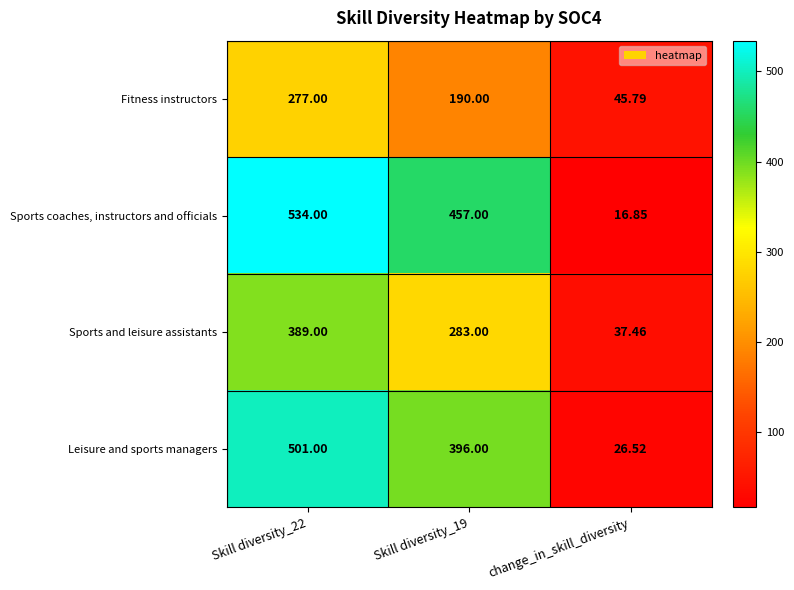

List the series in order of their overall mean, lowest first.

Fitness instructors, Sports and leisure assistants, Leisure and sports managers, Sports coaches, instructors and officials